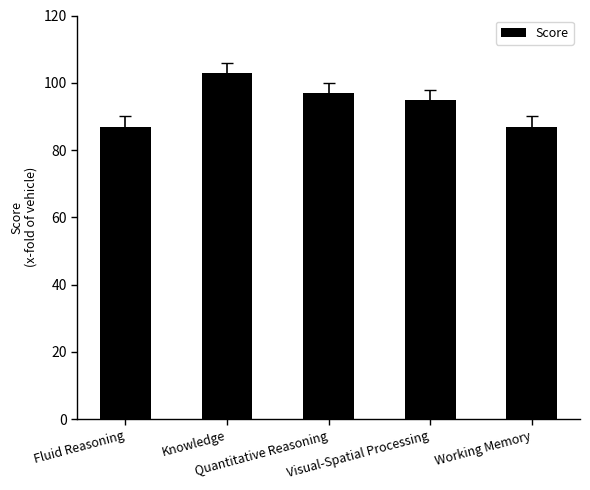

How many bars are there in total?

5